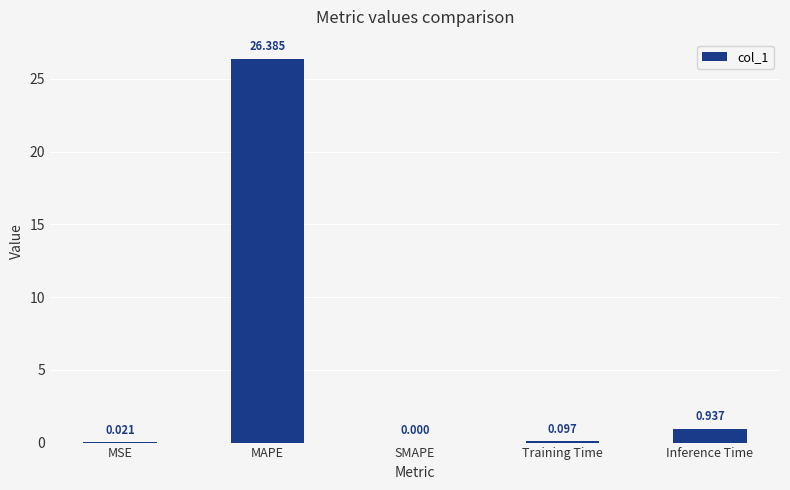

Where is the data nearest to the value 13?

Inference Time